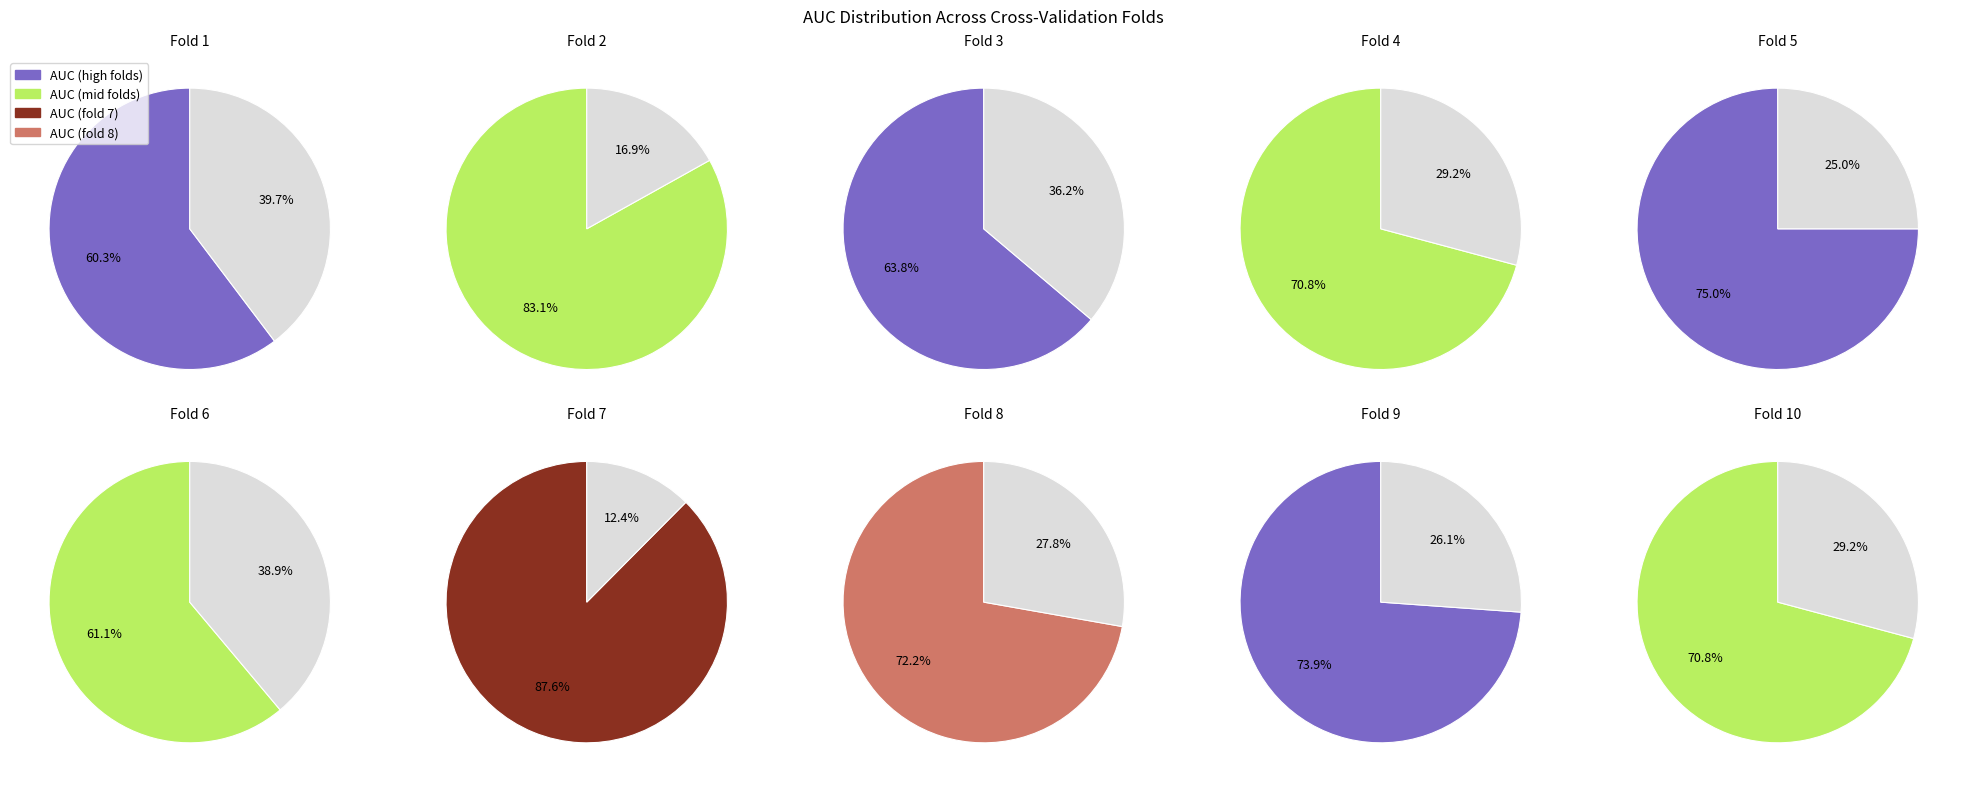

Rank the categories by value from lowest to highest.

Fold 1, Fold 6, Fold 3, Fold 10, Fold 4, Fold 8, Fold 9, Fold 5, Fold 2, Fold 7